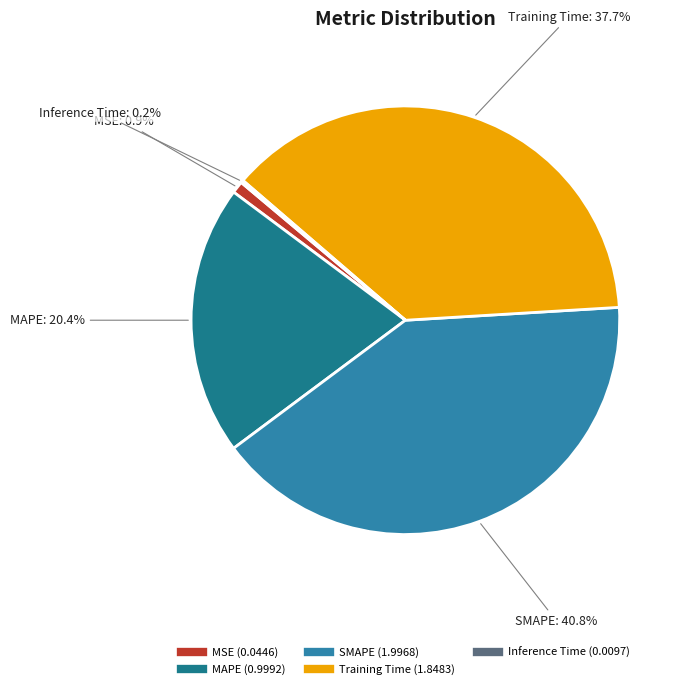

Do MSE and SMAPE together represent more than half of the pie?

No